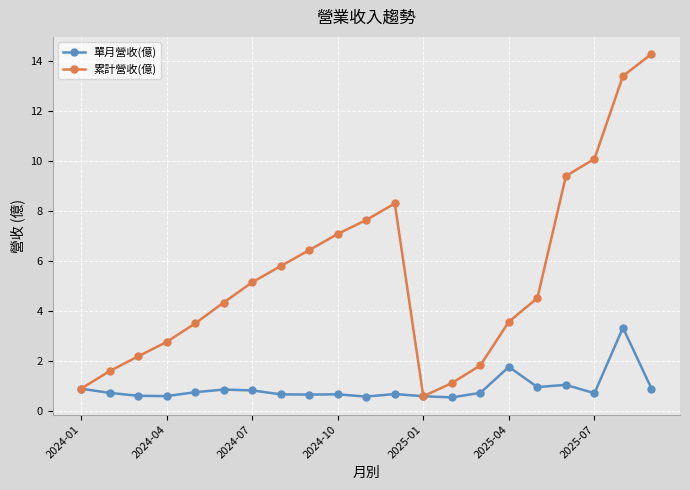

Which series has the widest spread of values?

累計營收(億)